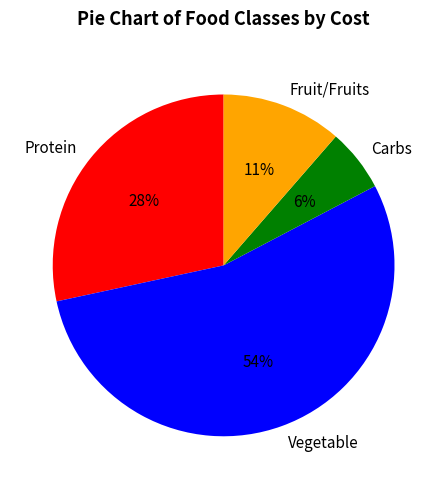

Rank the categories by value from highest to lowest.

Vegetable, Protein, Fruit/Fruits, Carbs